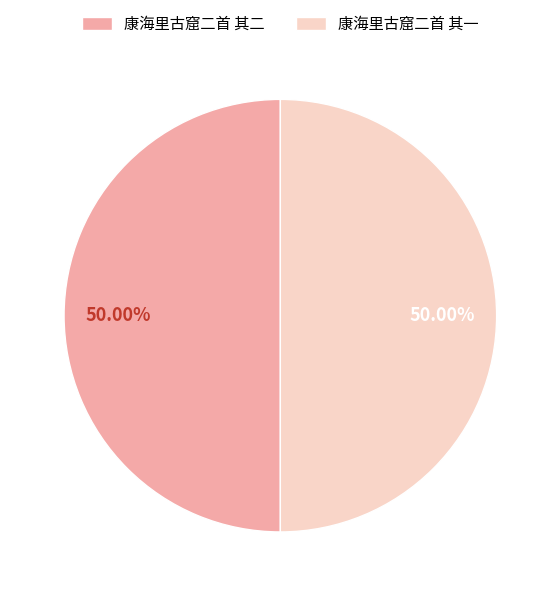

Is the sum of 康海里古窟二首 其一 and 康海里古窟二首 其二 greater than half?

Yes